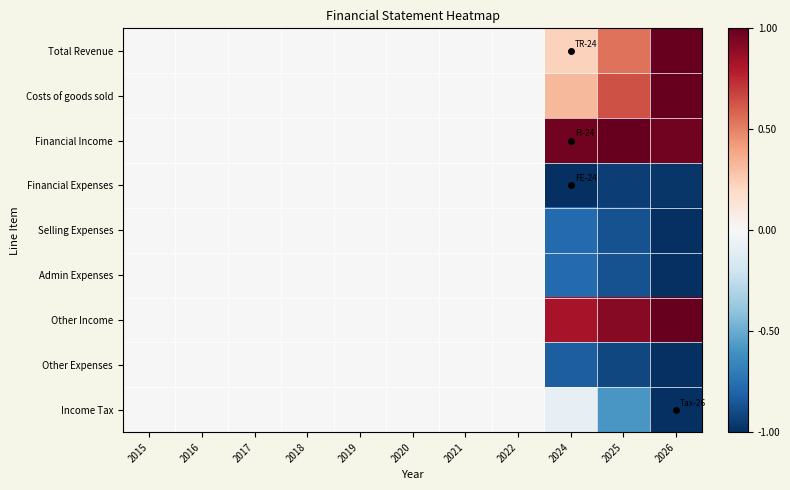

Which category has the lowest value across all series?

2024